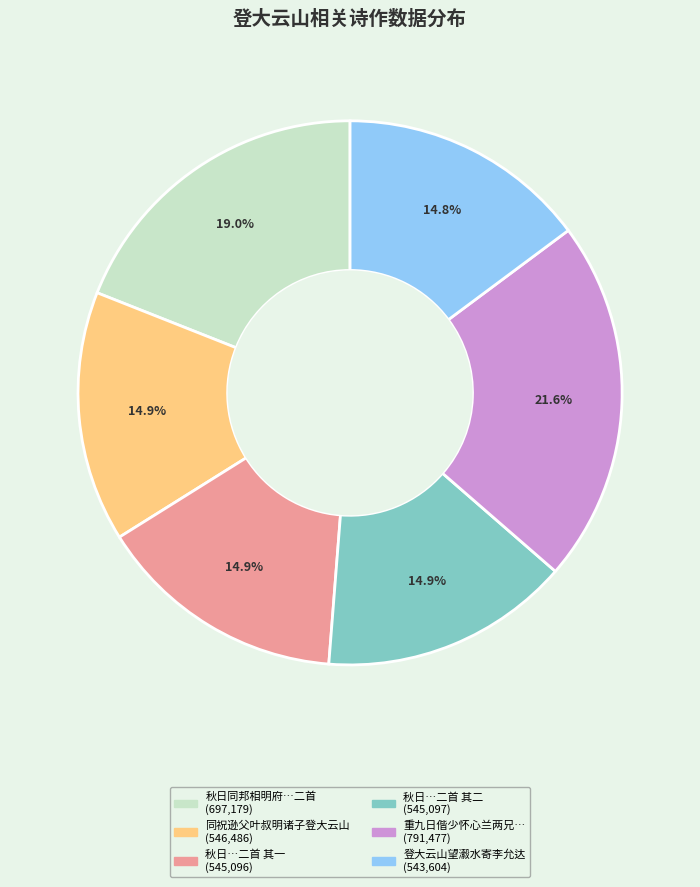

Does any single category account for the majority?

No